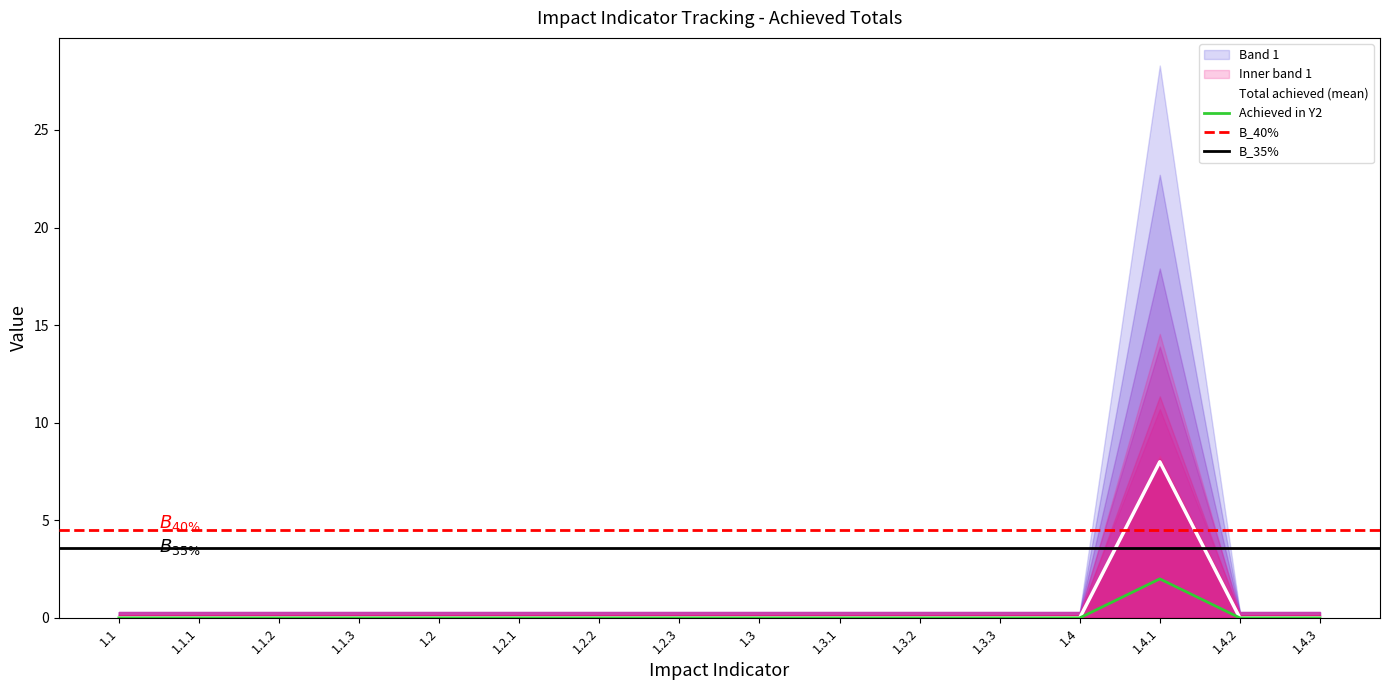

True or false: Achieved in Y2 (planned) has more than 0 points higher than both neighbors.

True